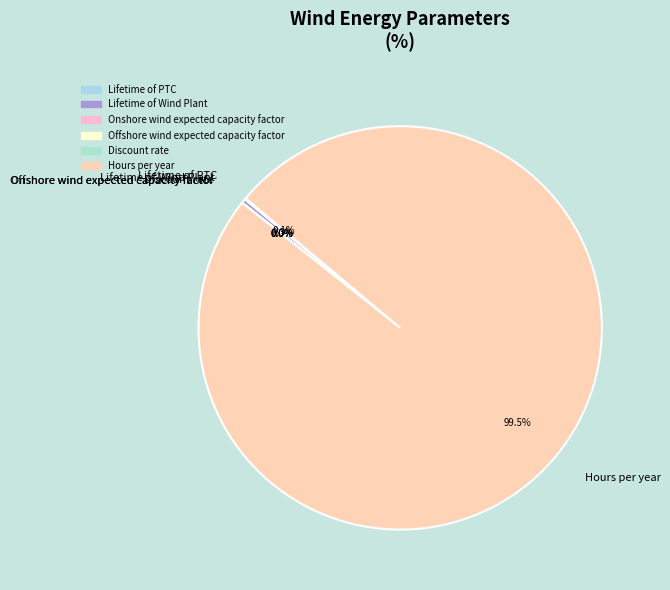

Which category has the biggest portion of the pie?

Hours per year